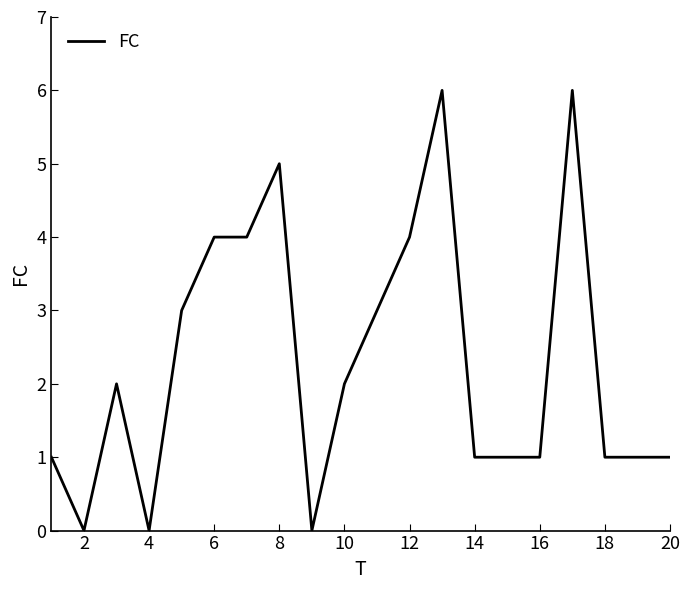

What is the difference between the maximum and minimum values?

6